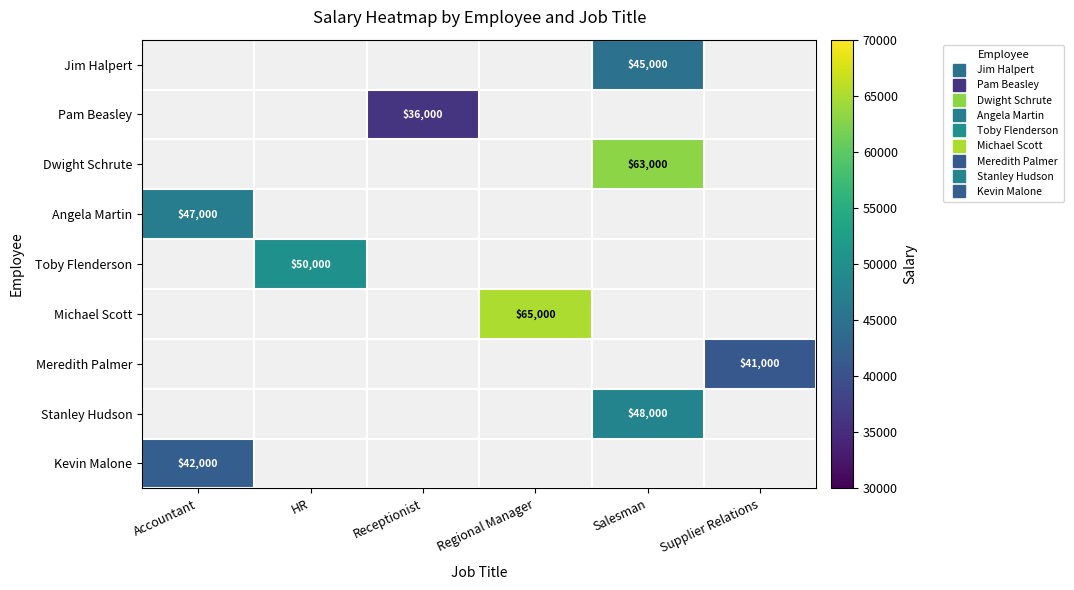

How many values in Michael Scott are above zero?

1